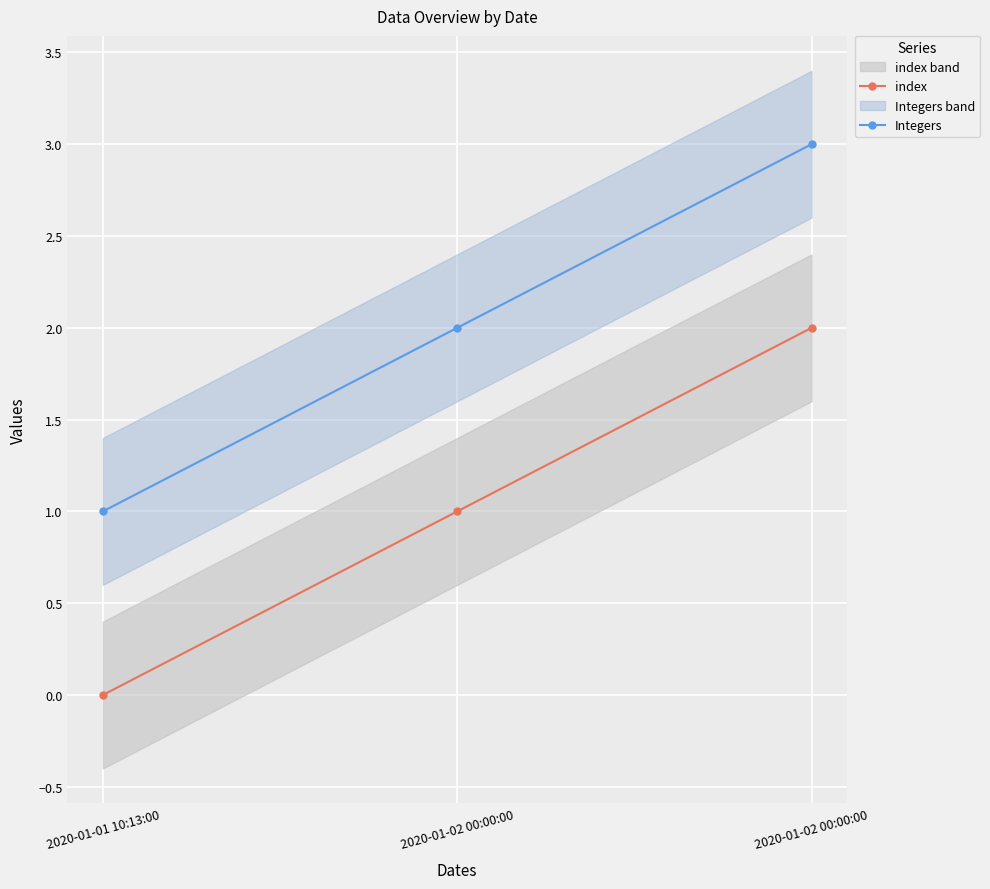

Where does the Integers series first go above 2?

2020-01-02 00:00:00